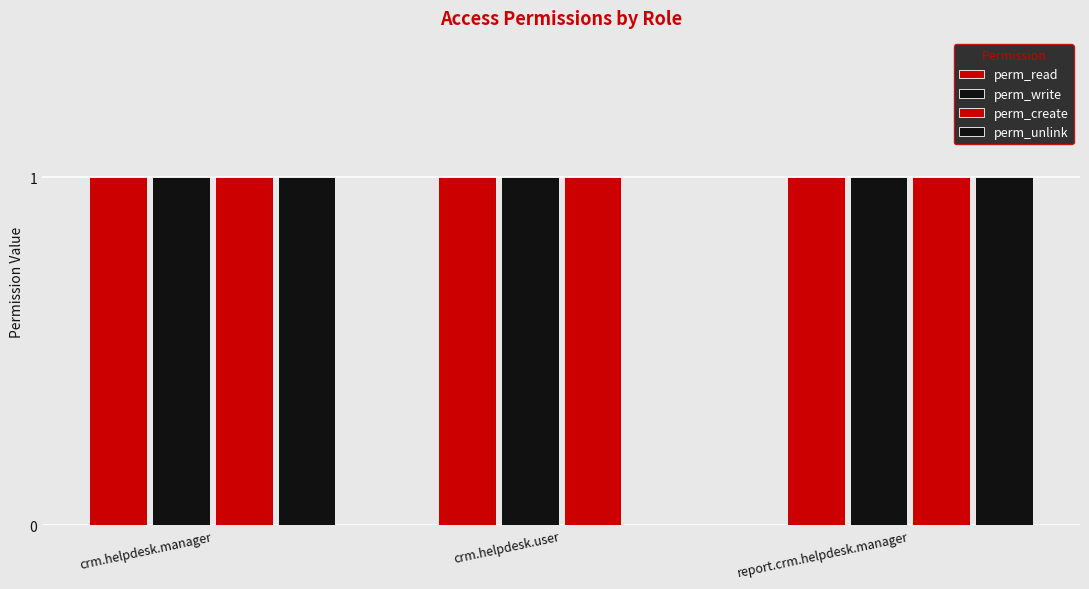

Count the number of data series in this chart.

4